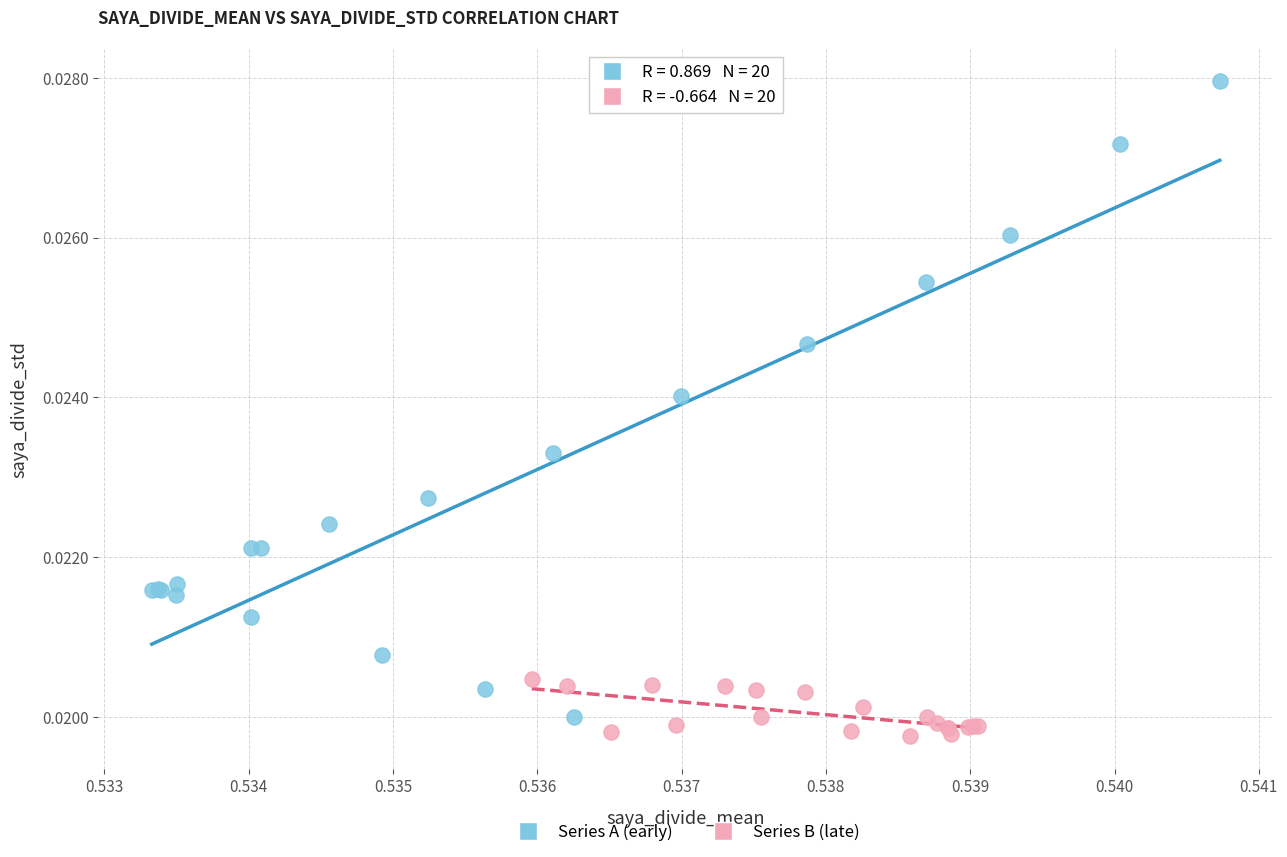

Which series contains the highest Y value?

Series A (early)